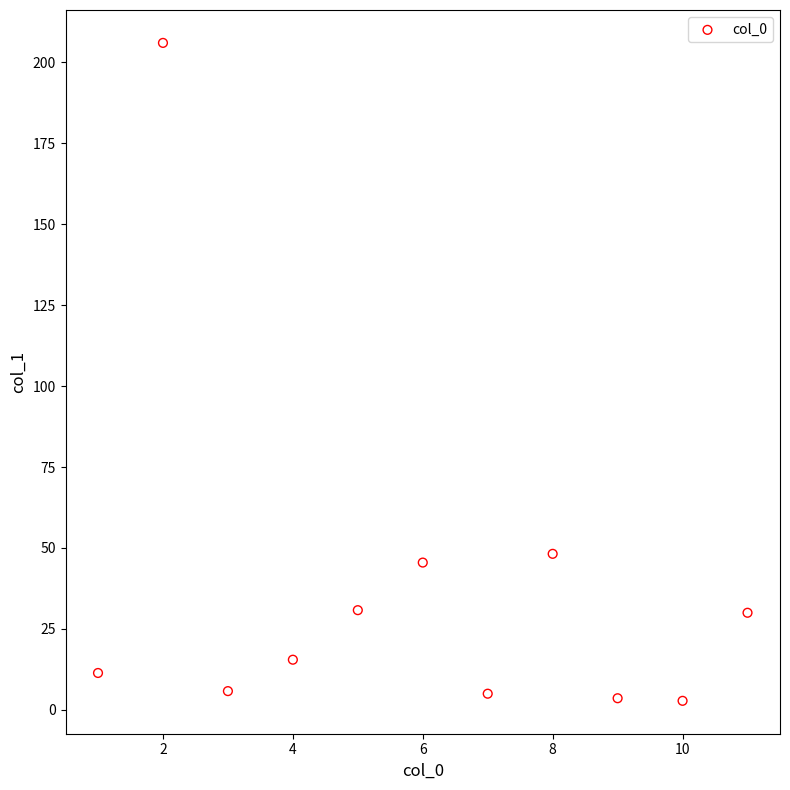

What is the average Y value?

36.8